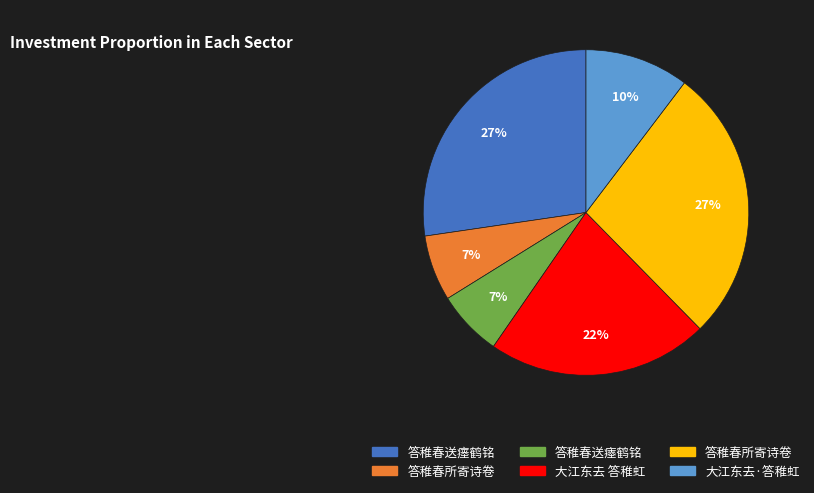

To the nearest percent, what is the average slice percentage?

17%